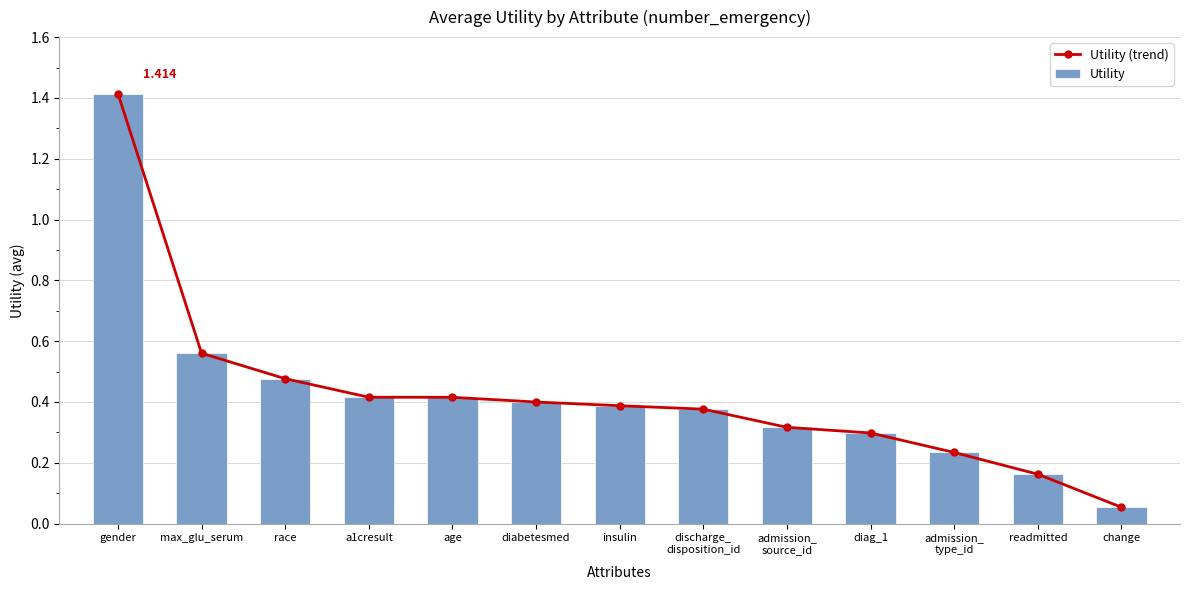

List the series in order of their peak value, highest first.

Utility (trend), Utility